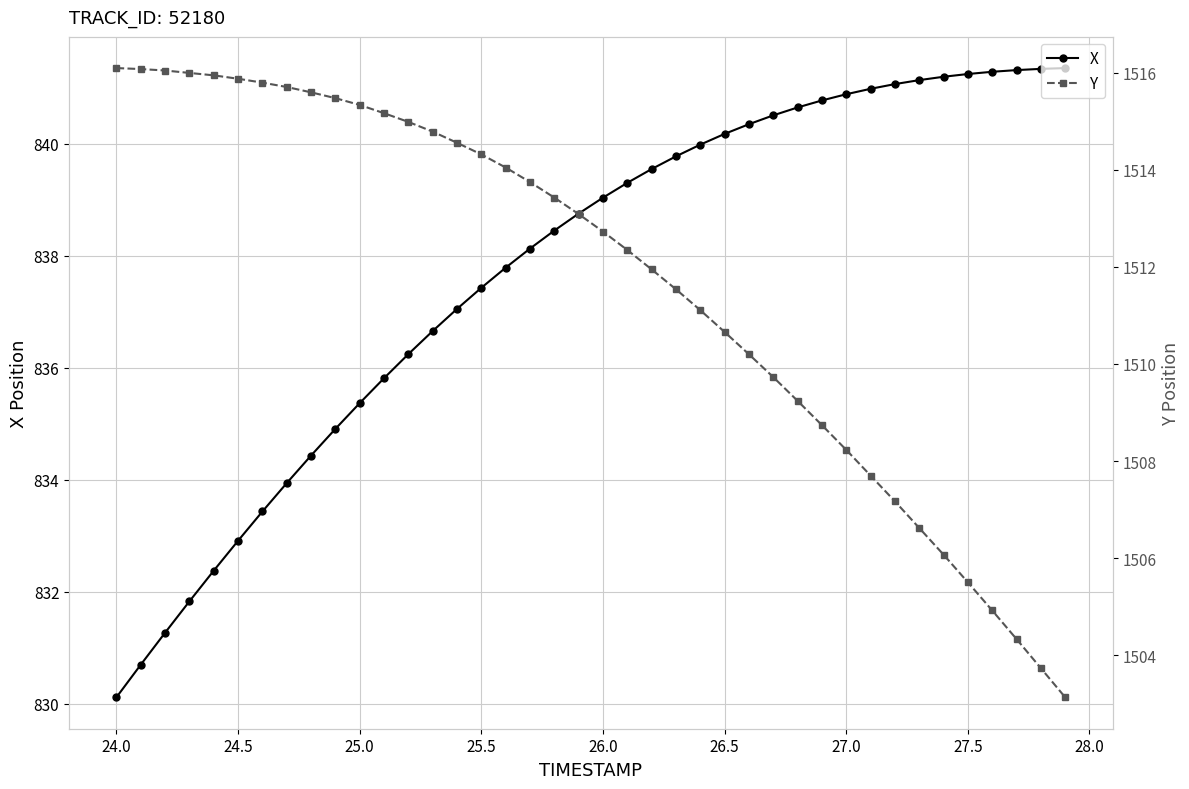

True or false: Y and X cross at least once.

False